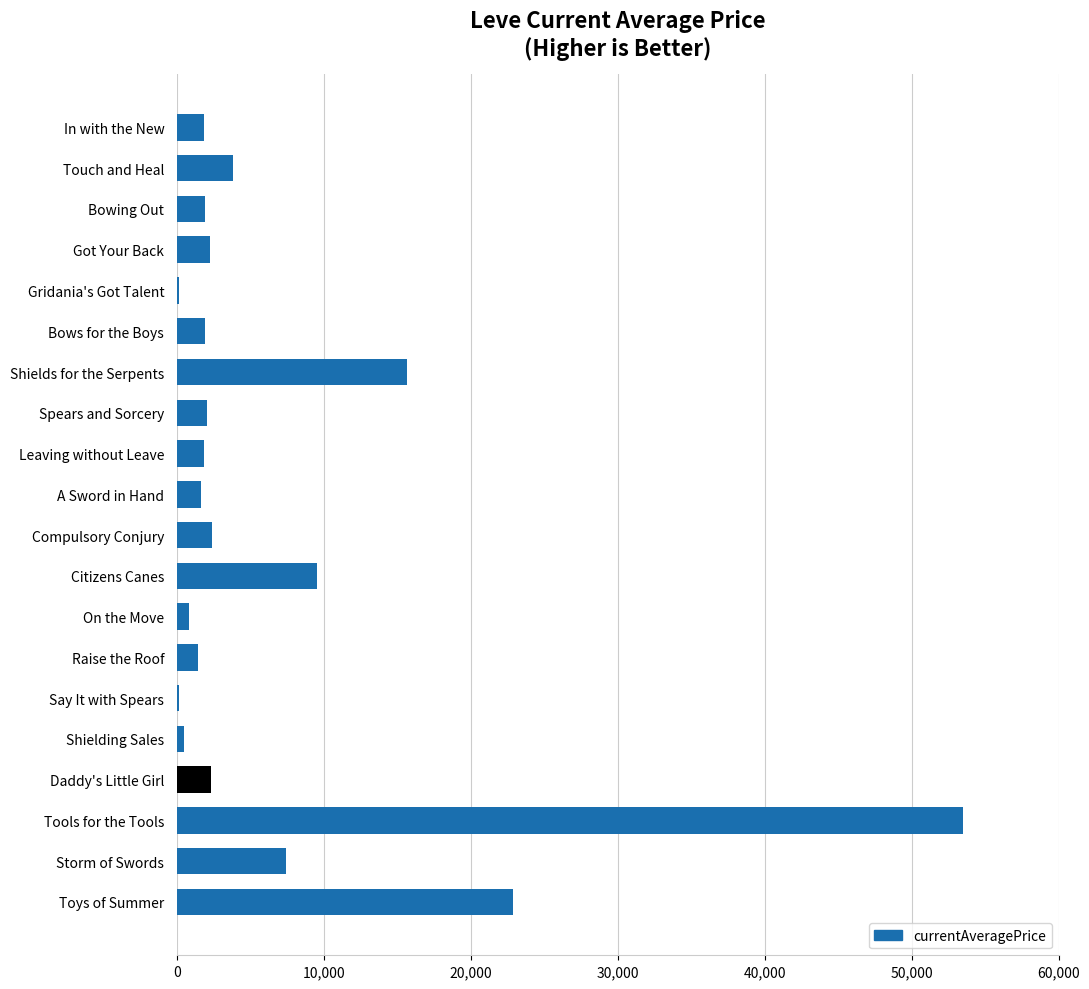

Are the bars horizontal?

Yes